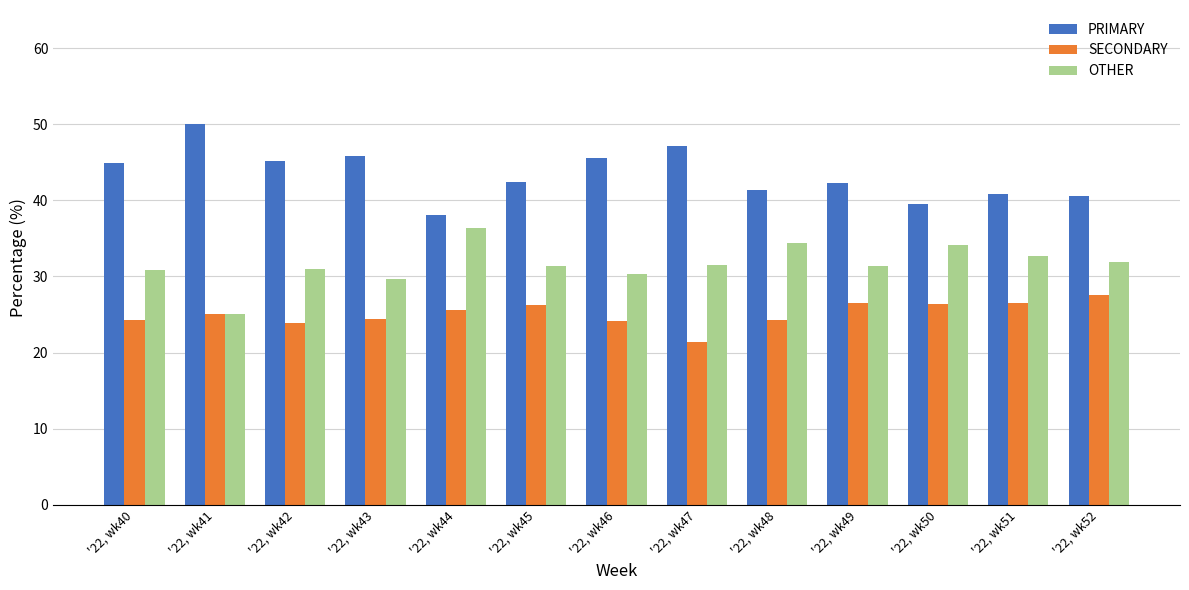

How many groups of bars are there?

13